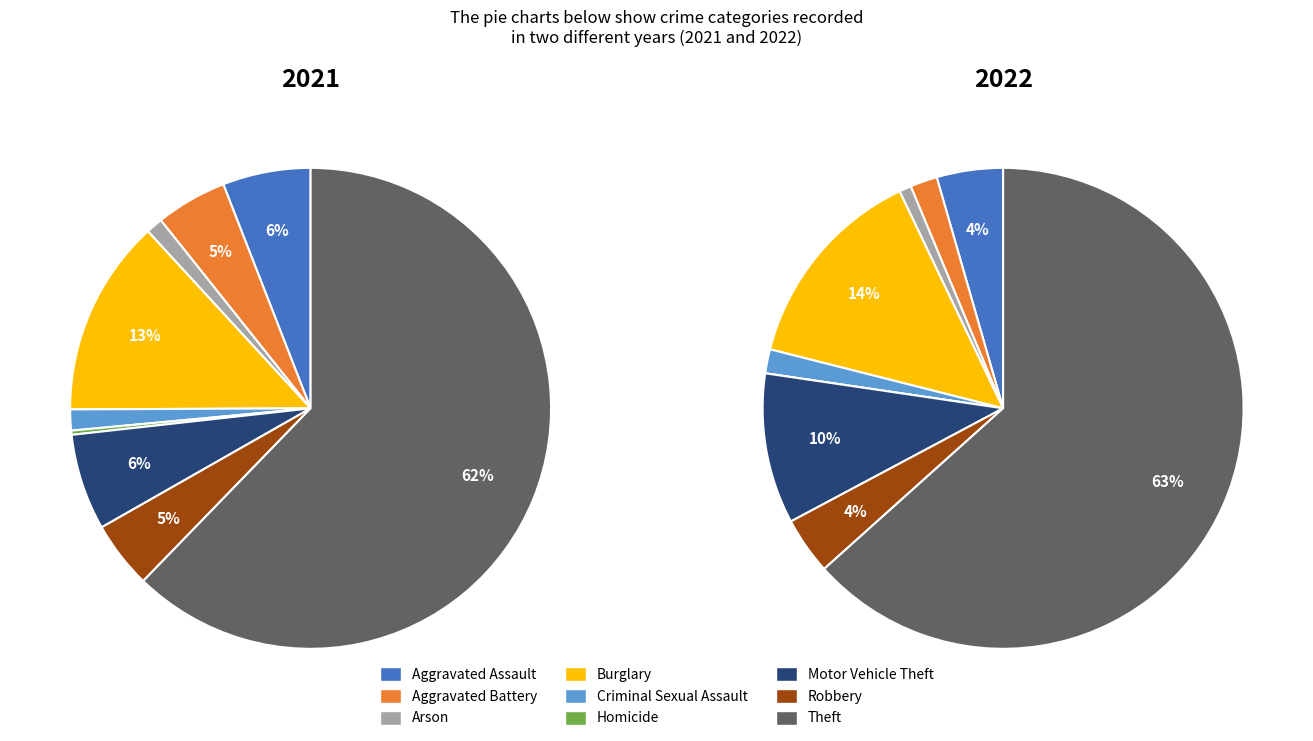

To the nearest percent, what is the combined percentage of Burglary and Homicide?

14%